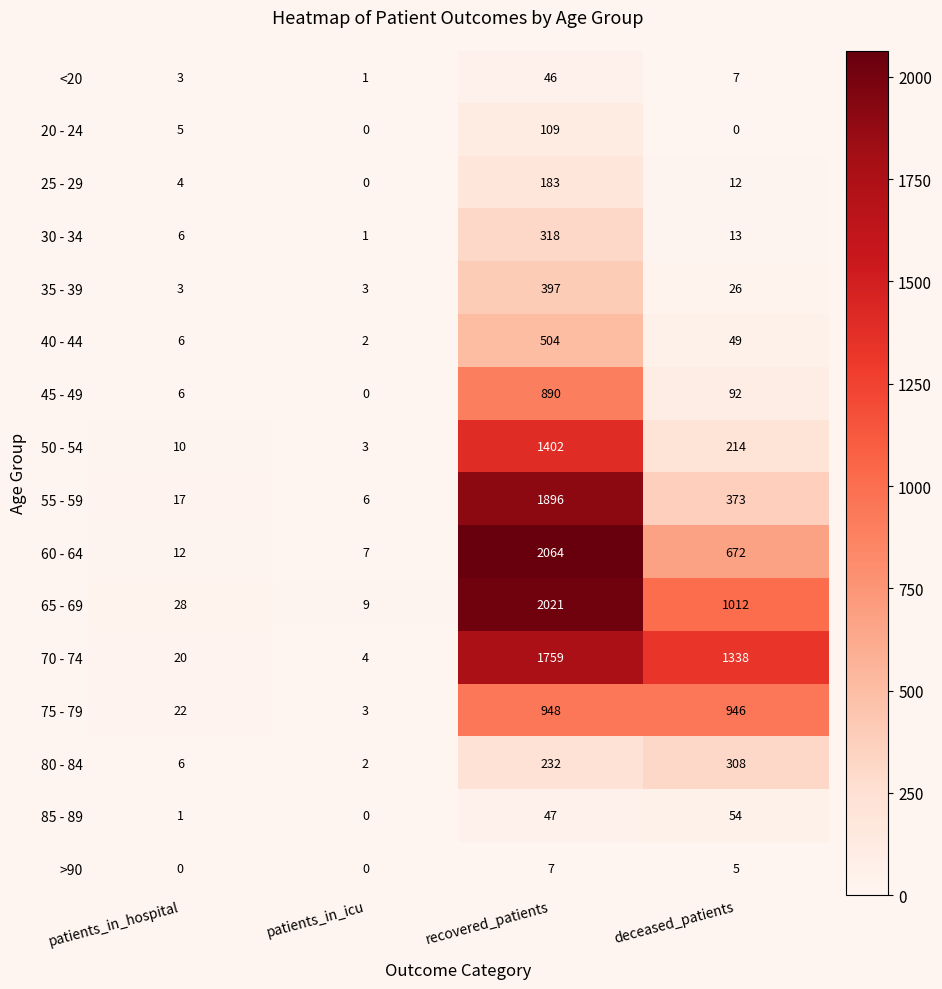

What is the total value across all series at patients_in_icu?

41